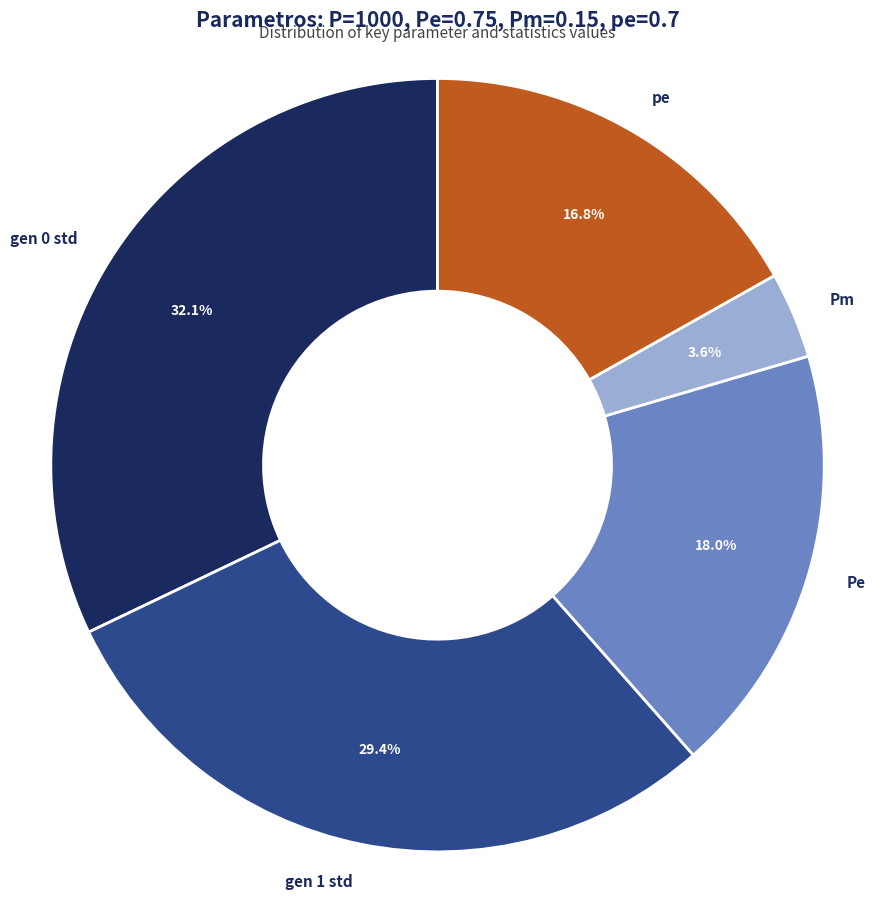

How many segments does this pie chart have?

5